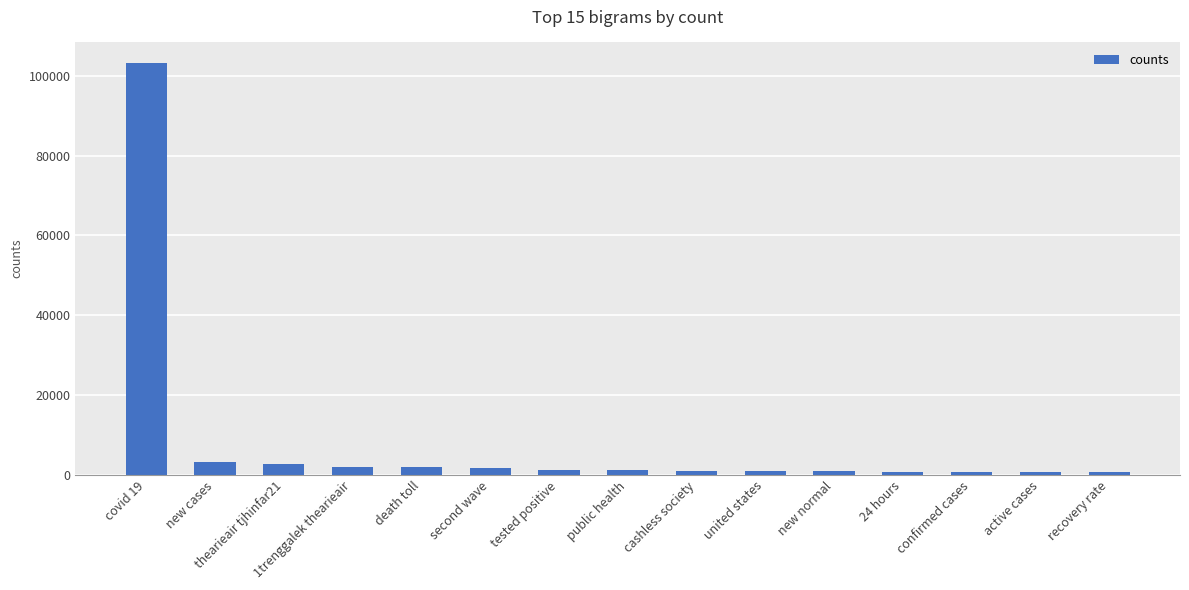

What is the average value?

8160